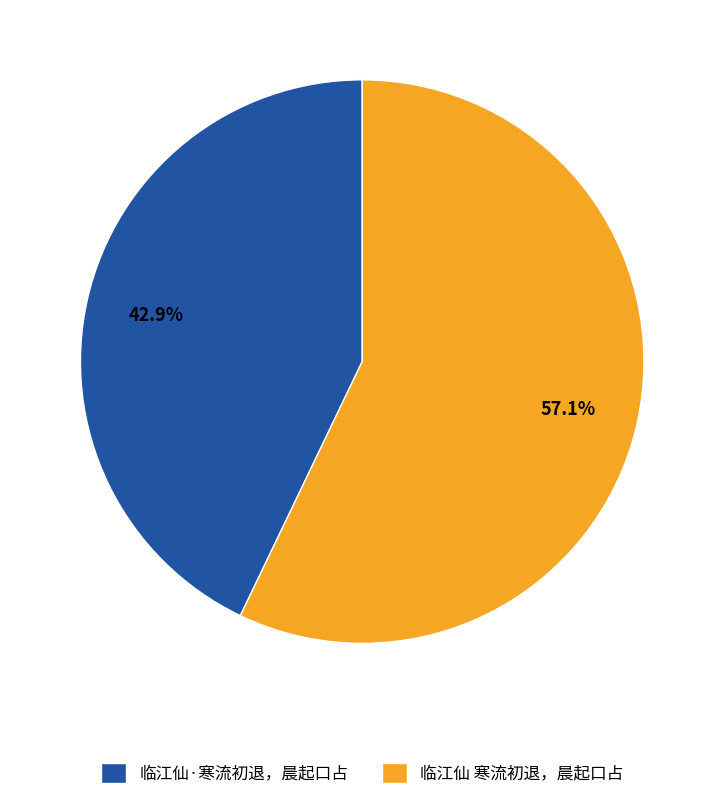

Which category accounts for the majority?

临江仙 寒流初退，晨起口占